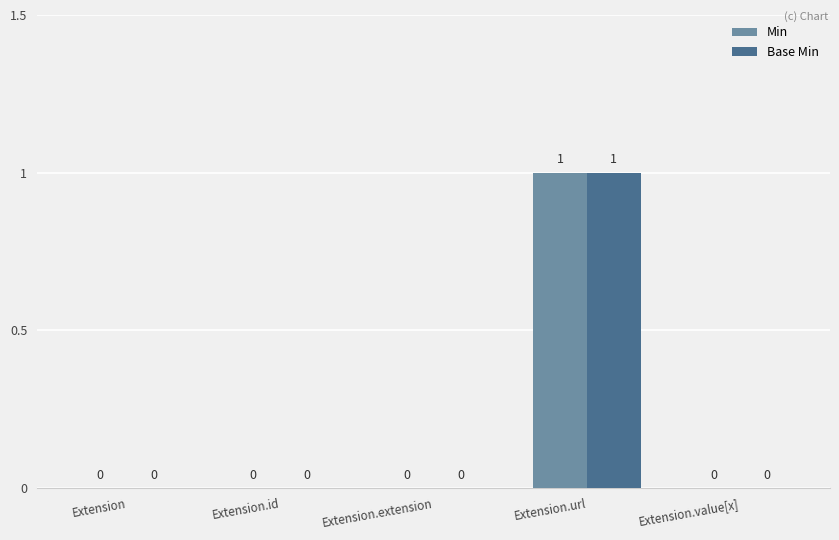

At which category is the sum across all series the highest?

Extension.url